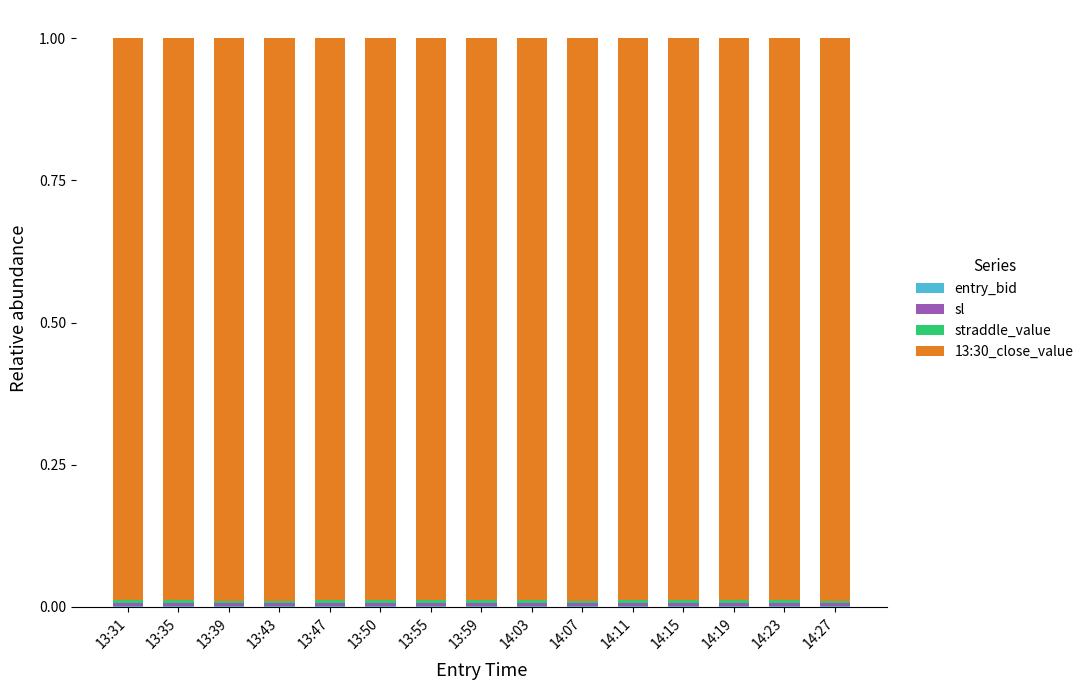

What is the label of the 12th bar from the right?

13:43